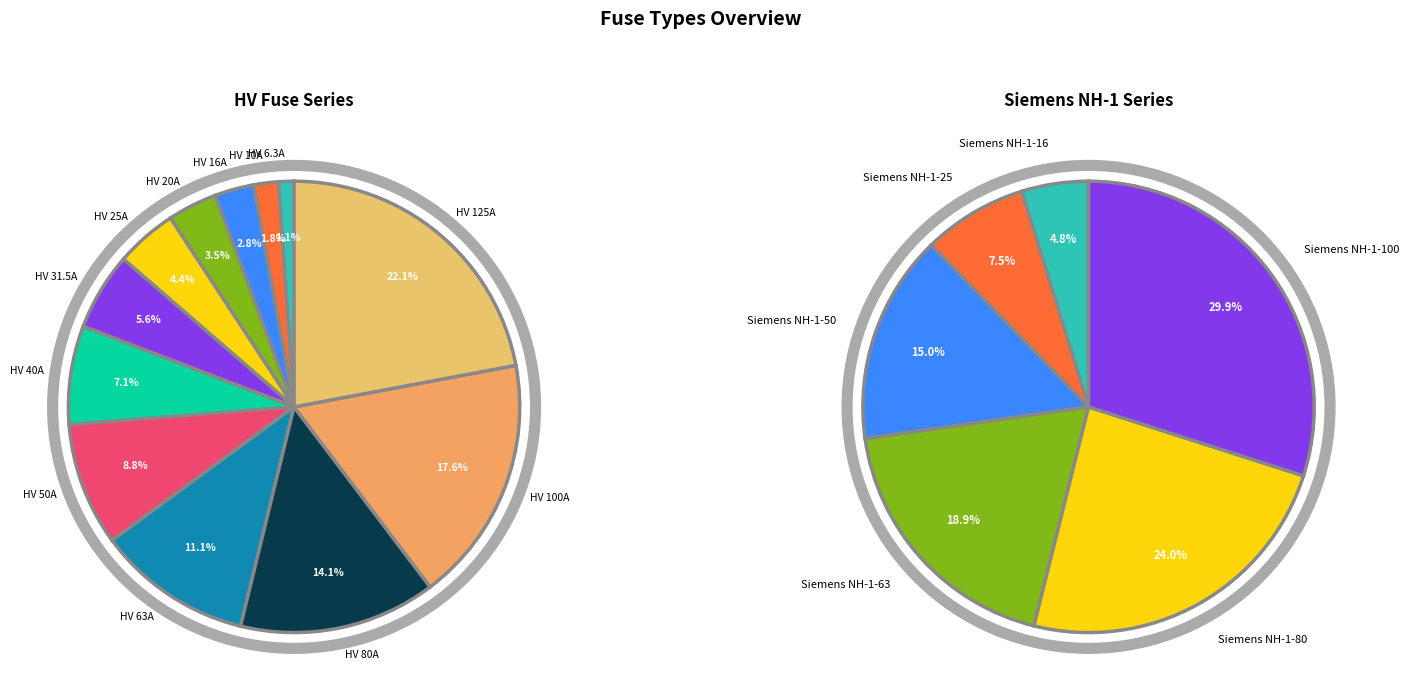

To the nearest percent, what is the difference between the HV 100A and HV 50A slice percentages?

9%